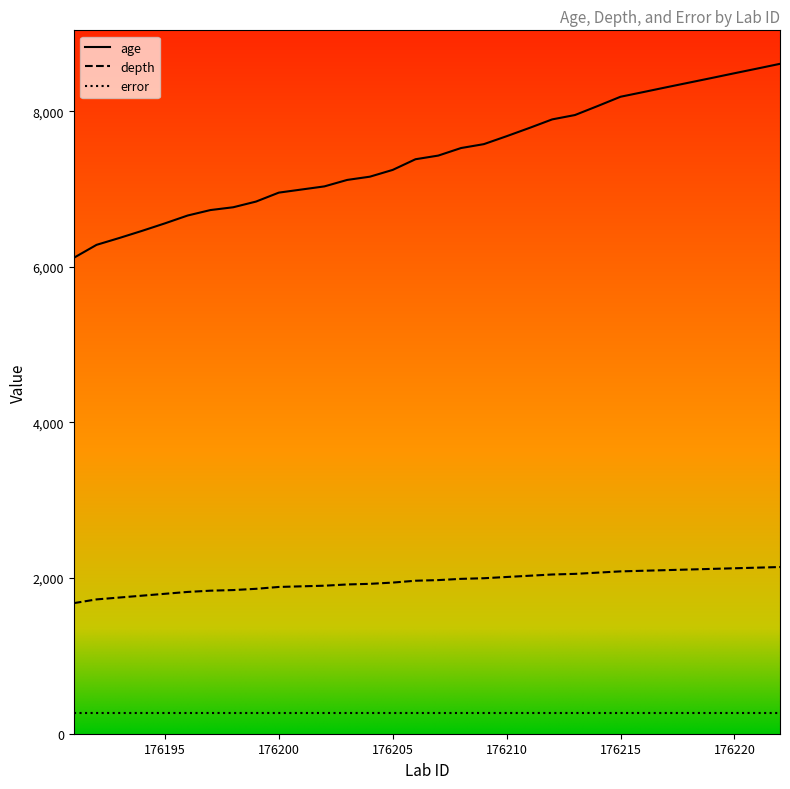

What is the minimum value shown in the chart?

266